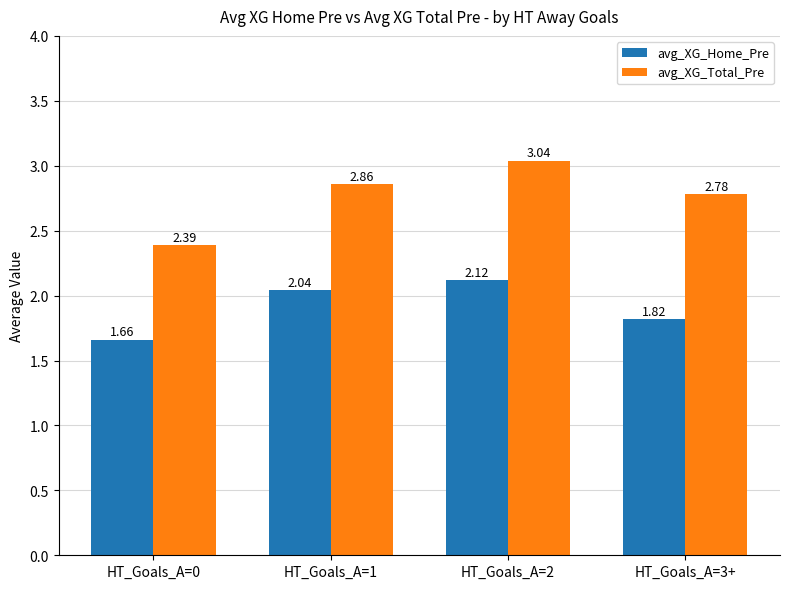

True or false: avg_XG_Total_Pre has a value of 0.9 at HT_Goals_A=2.

False